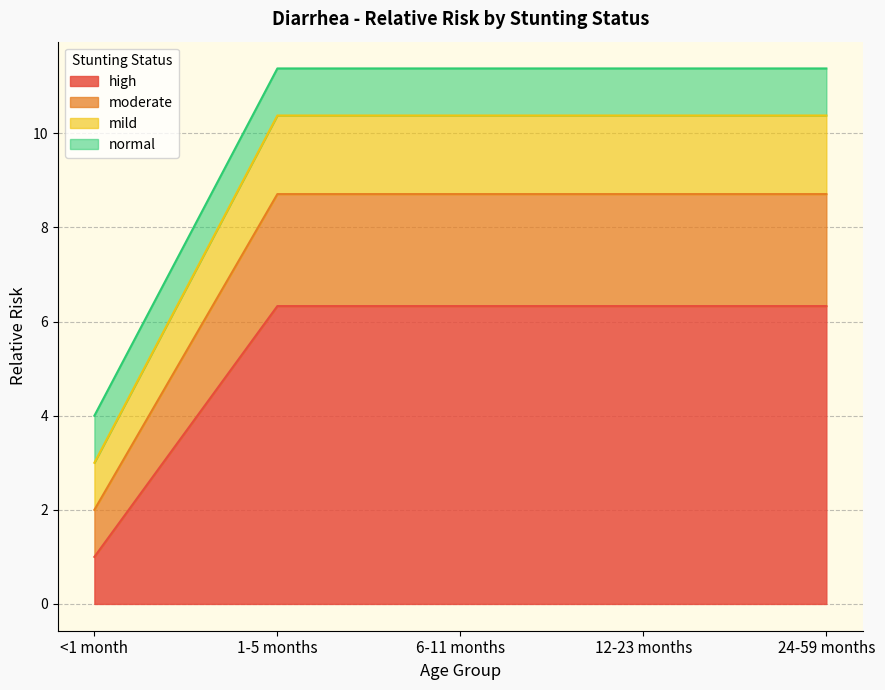

At which category does the chart reach its peak across all series?

1-5 months